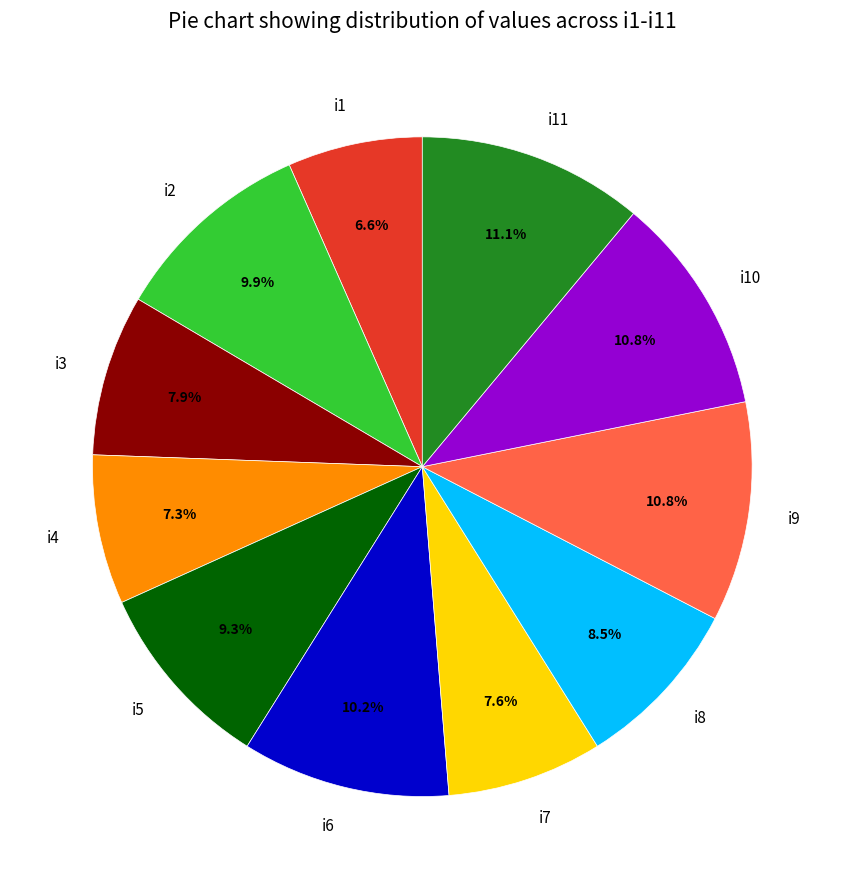

Is there a majority slice in this chart?

No